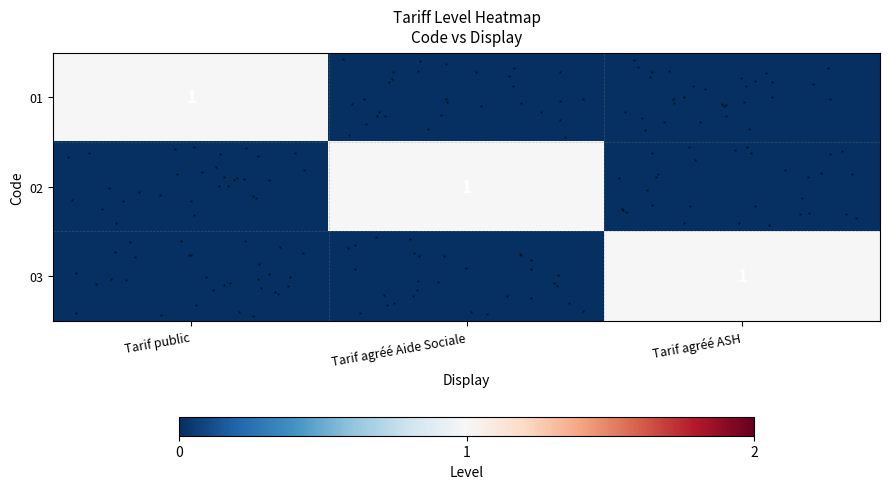

Rank the categories by row_0 value from lowest to highest.

Tarif agréé Aide Sociale, Tarif agréé ASH, Tarif public